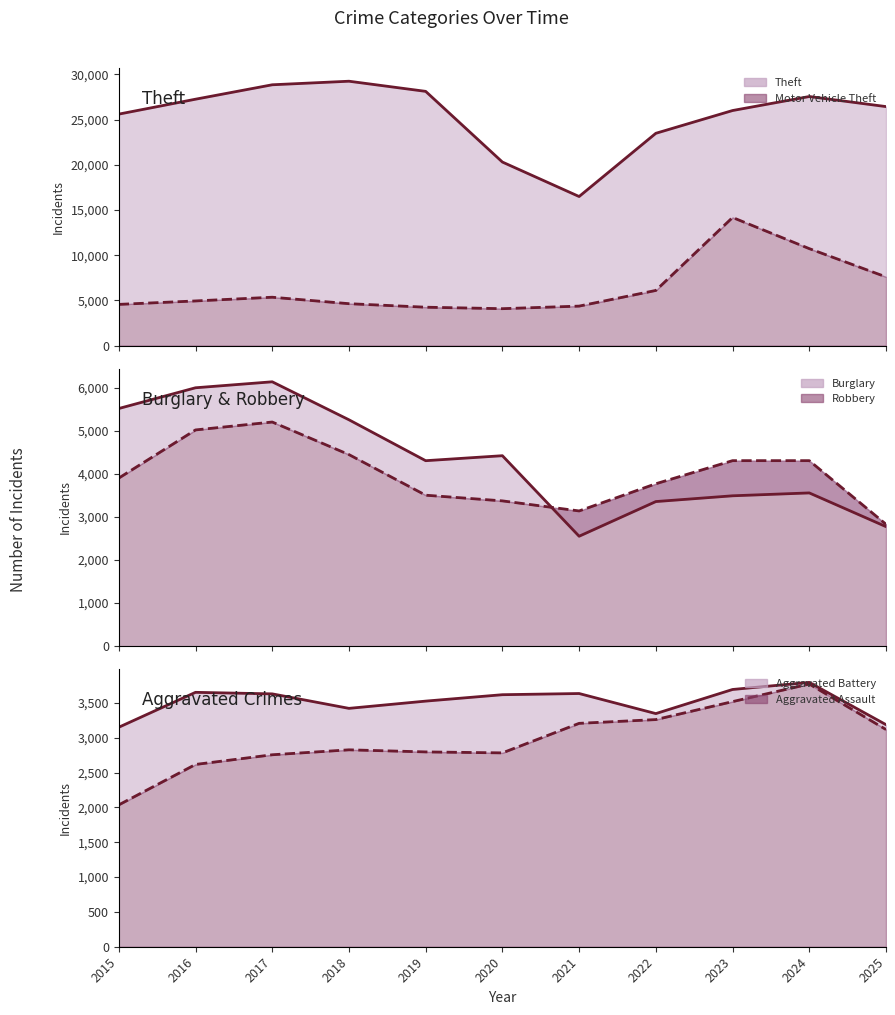

Between 2024 and 2017, which is larger?

2017